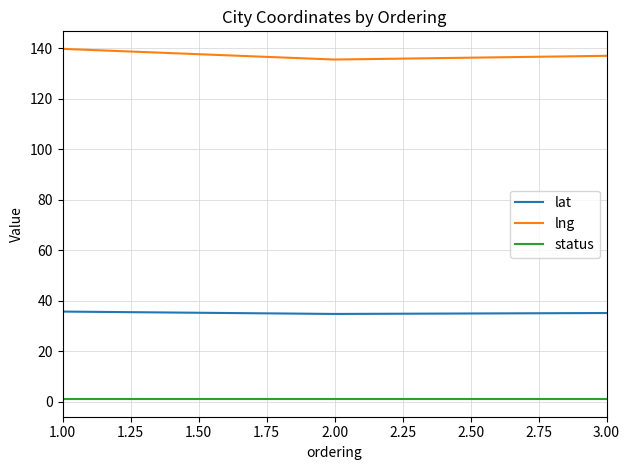

At 2.00, list the series in order from smallest to largest.

status, lat, lng